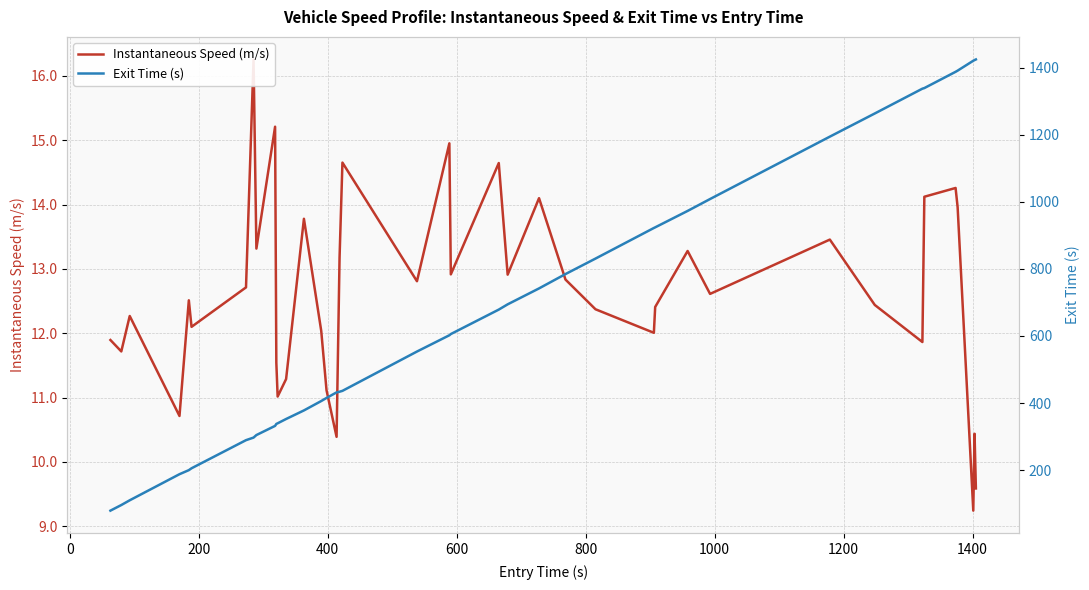

How many data points in Exit Time (s) are above 602?

20